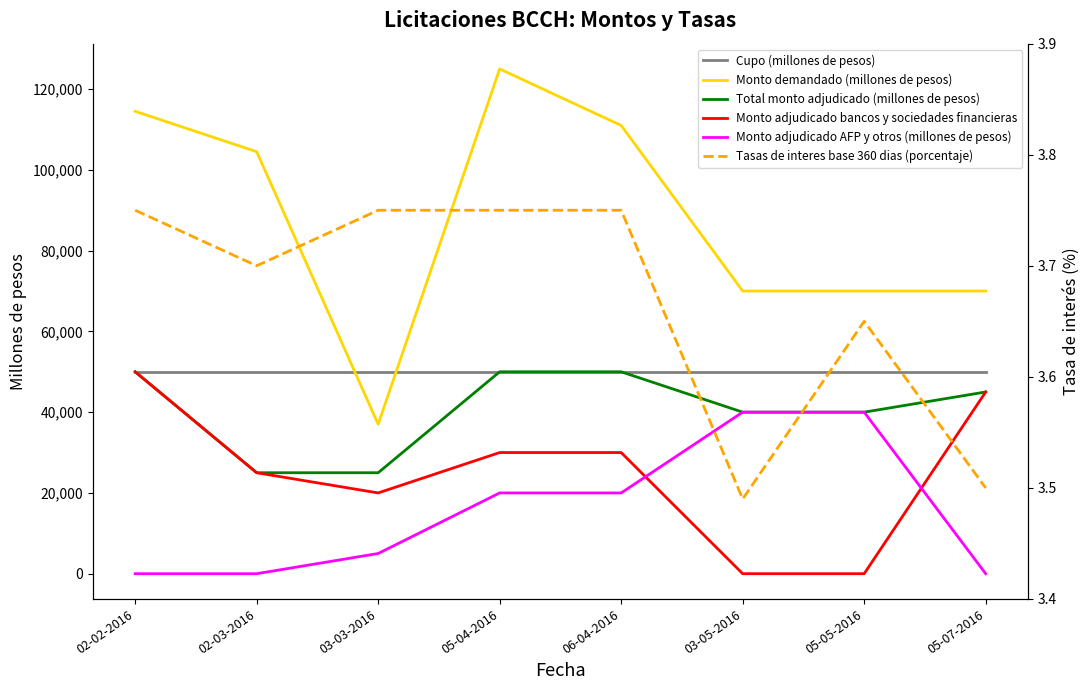

Which series has the largest range (max minus min)?

Monto demandado (millones de pesos)